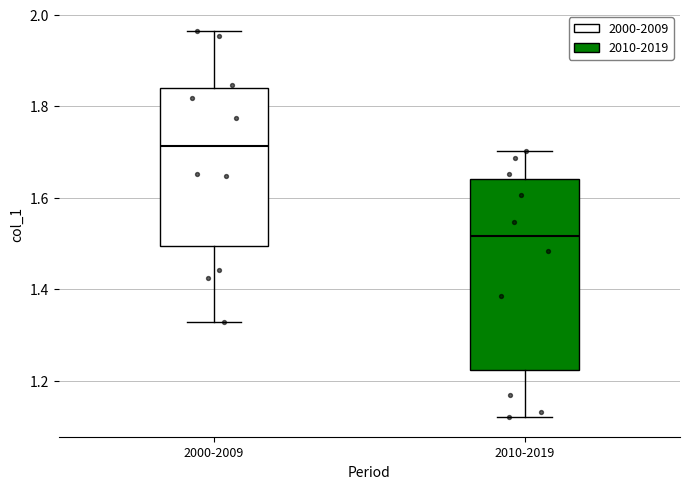

Reading left to right, read every box against the y-axis: the position of its median line, the range the box covers, and the ends of its whiskers. The values are not printed on the chart, so give them approximately, as read against the axis.

2000-2009: median 1.72, box 1.50 to 1.84, whiskers 1.32 to 1.96
2010-2019: median 1.52, box 1.22 to 1.64, whiskers 1.12 to 1.70